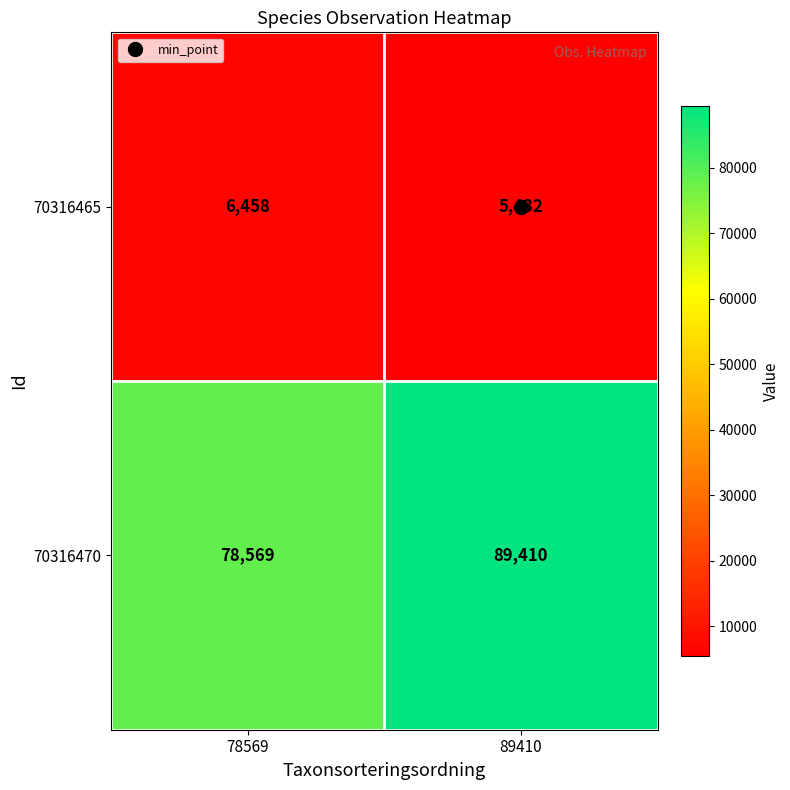

The value of 70316465 at 78569 is 9288. True or false?

False